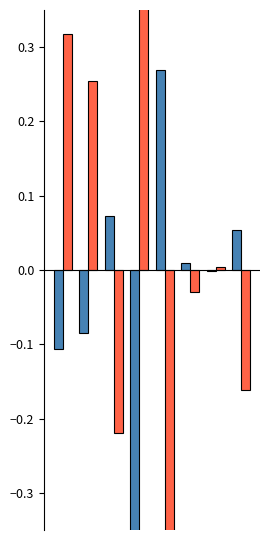

Reading left to right, transcribe all the data shown in this chart.

Front Area: -0.1	-0.1	0.1	-0.4	0.3	0.0	-0.0	0.1
Gross Volume: 0.3	0.3	-0.2	1.2	-0.8	-0.0	0.0	-0.2